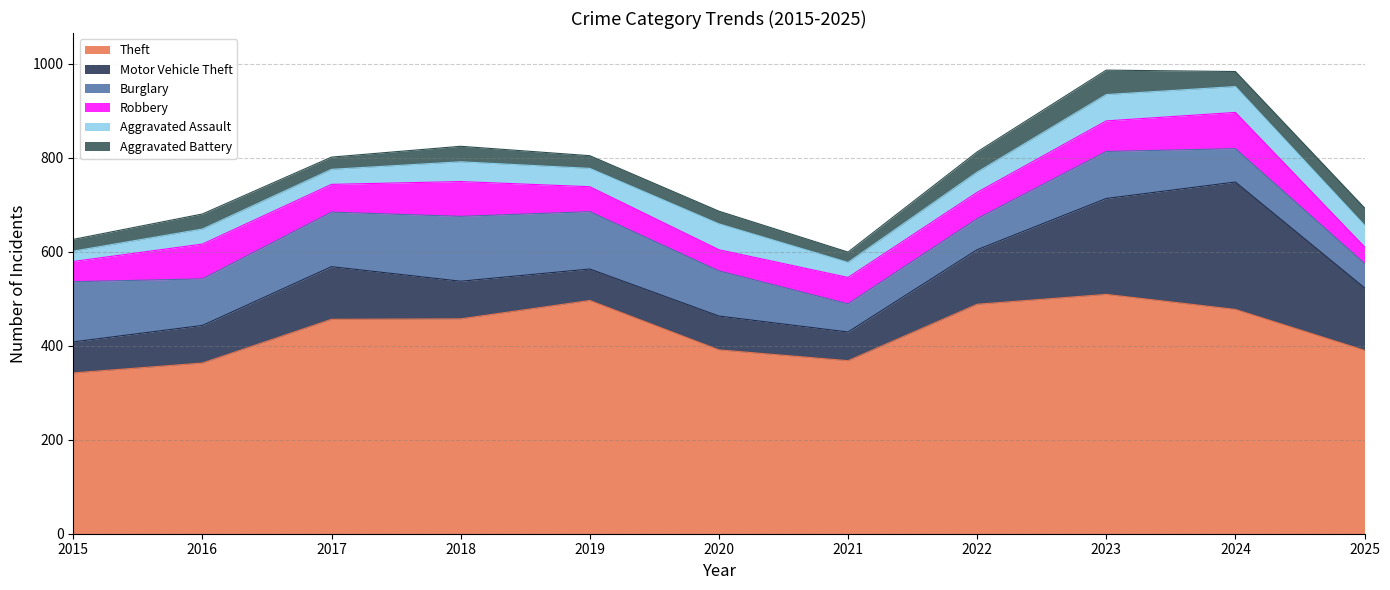

Is it true that Aggravated Battery equals 17 at 2018?

False